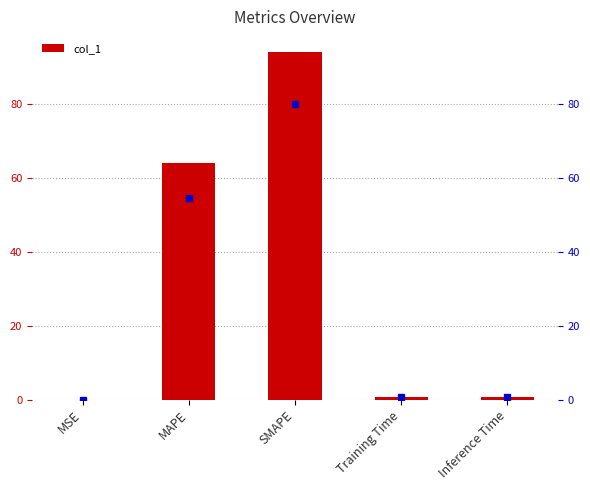

Rank the categories by value from highest to lowest.

SMAPE, MAPE, Inference Time, Training Time, MSE